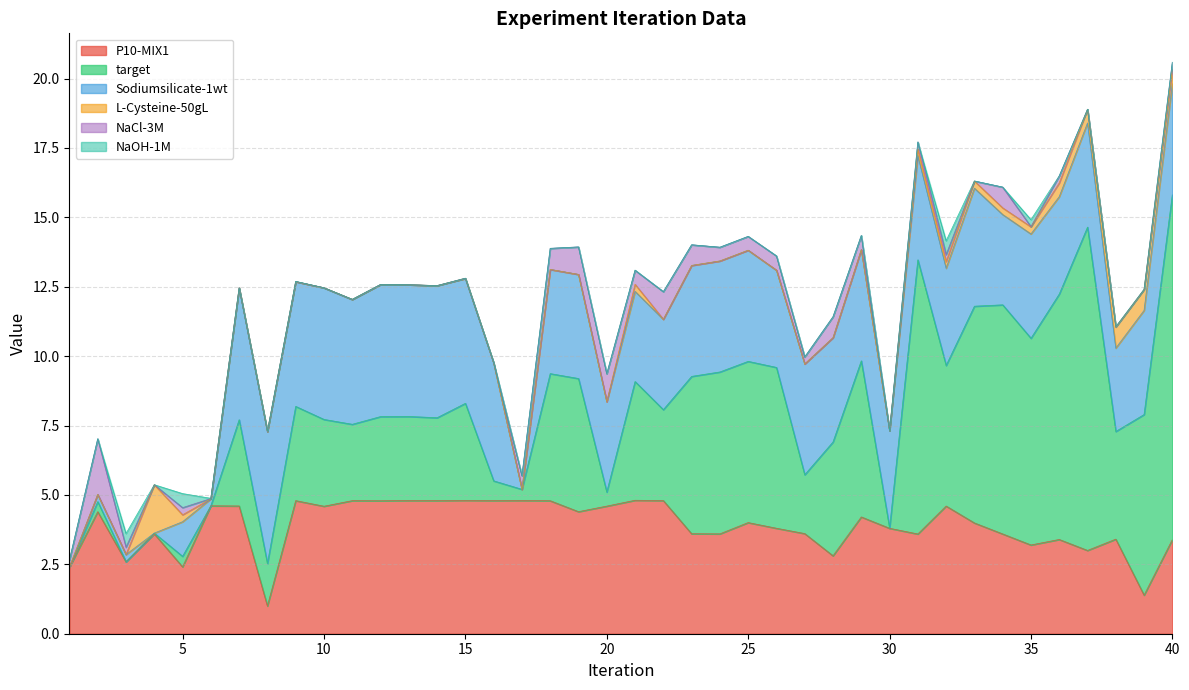

What is the difference between the Sodiumsilicate-1wt values at 40 and 5?

2.8